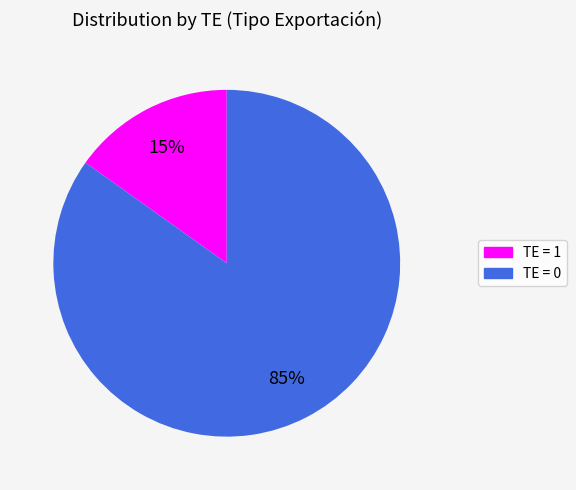

To the nearest percent, what percentage of the pie is TE = 0?

85%